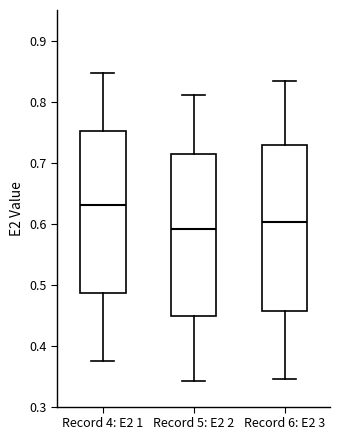

Where does the median line of the box for Record 6: E2 3 sit on the y-axis? The values are not printed on the chart, so give them approximately, as read against the axis.

0.60